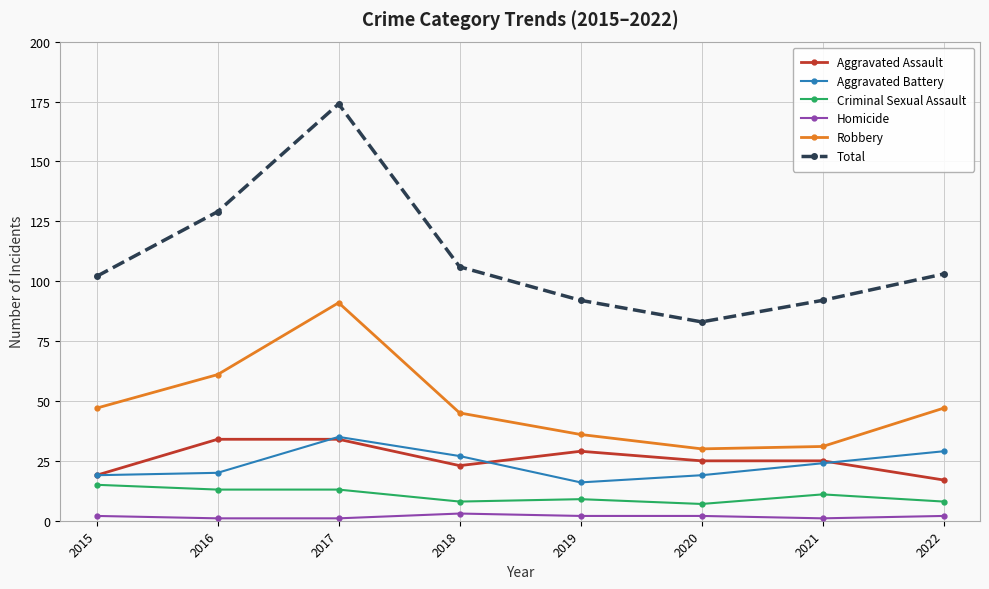

Which series has the largest total across all categories?

Total